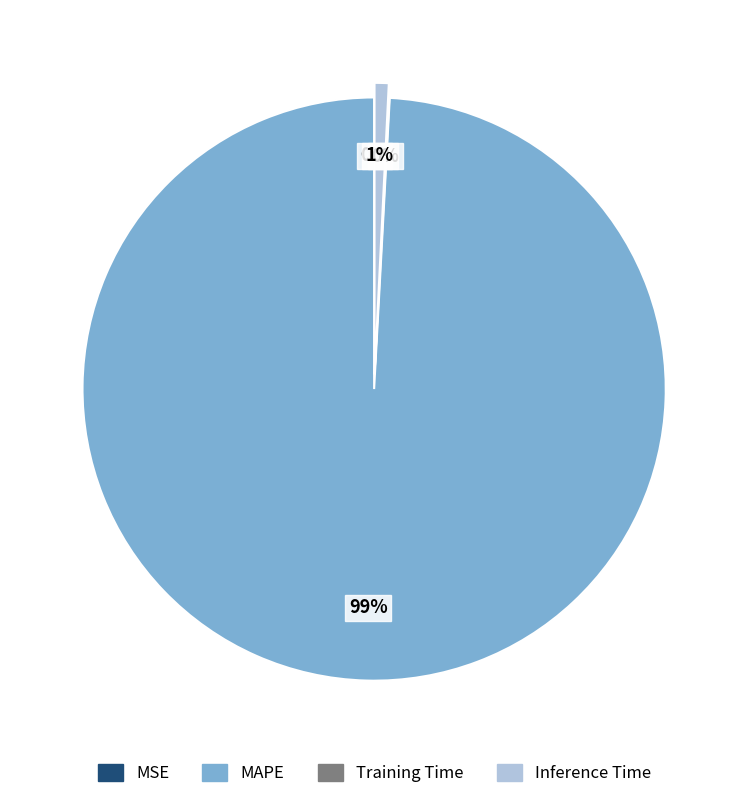

The Inference Time slice represents 1% of the pie. True or false?

True